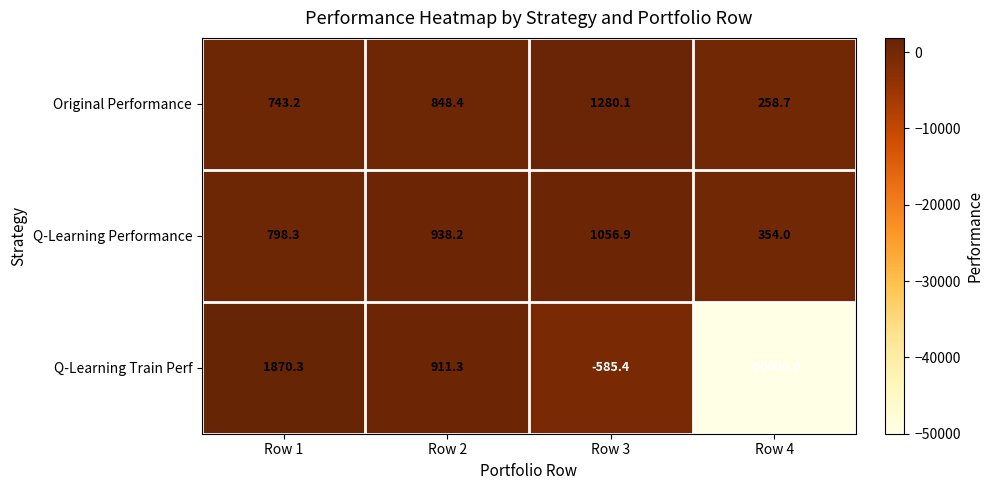

Which label corresponds to the largest value in the chart?

Row 1